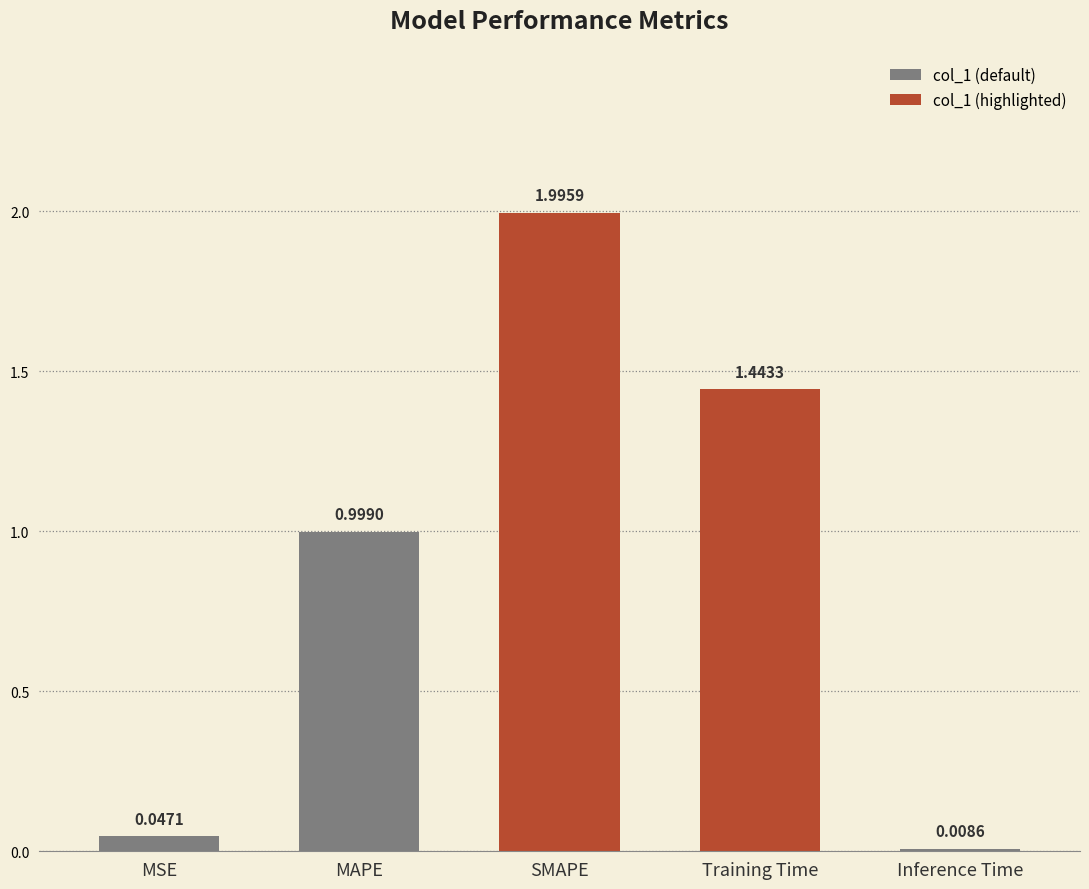

Reading left to right, transcribe all the data shown in this chart.

MSE=0.0	MAPE=1.0	SMAPE=2.0	Training Time=1.4	Inference Time=0.0